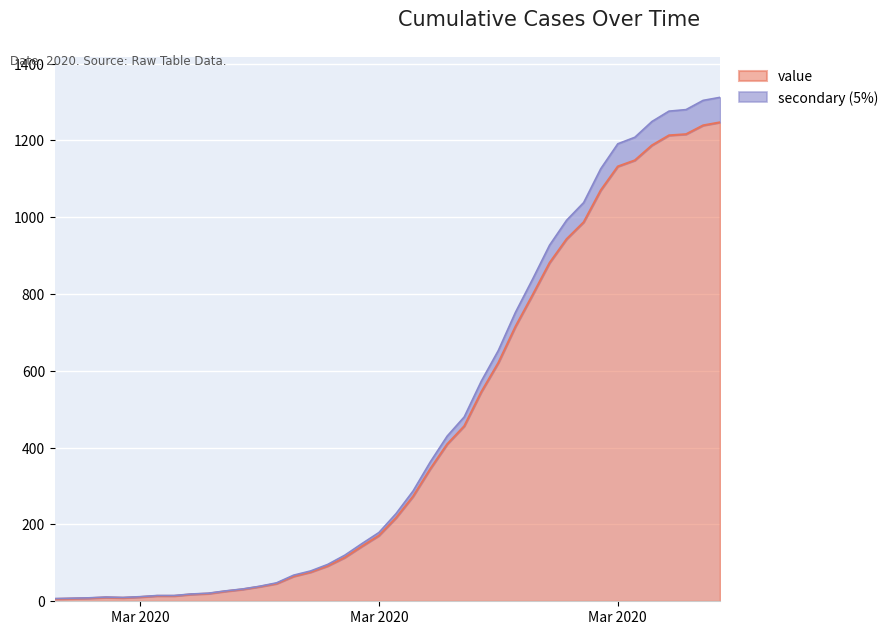

The value at 2020-03-14 is 30. True or false?

False